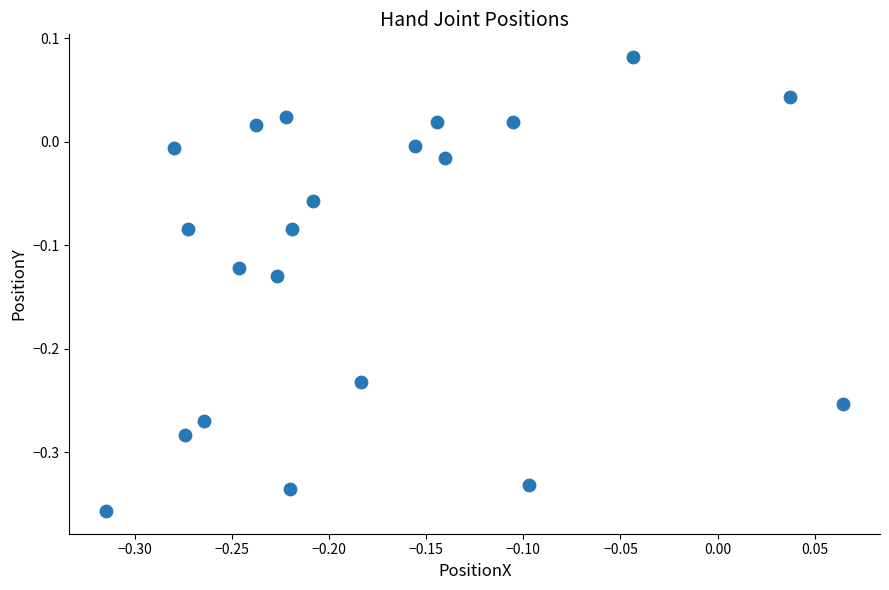

What is the range of X values (max minus min)?

0.4